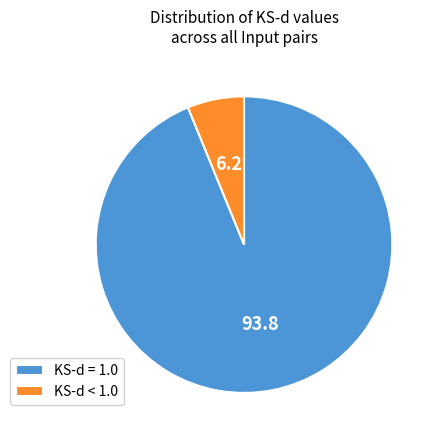

What is the majority slice?

KS-d = 1.0